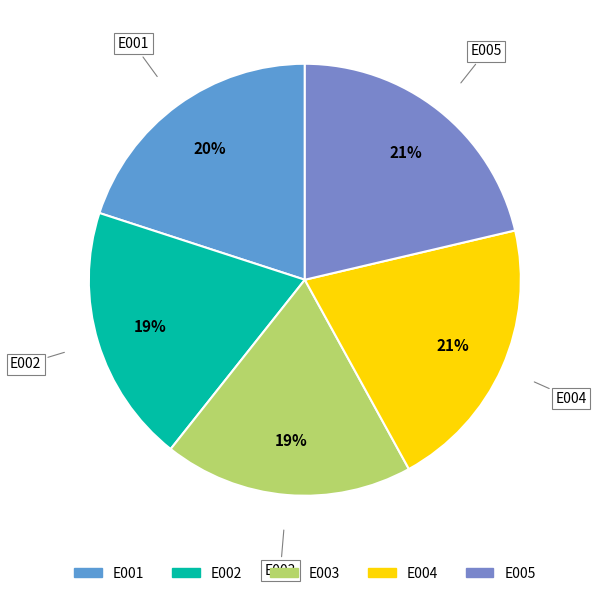

Approximately how many times larger is the value at E005 compared to E004?

1.0